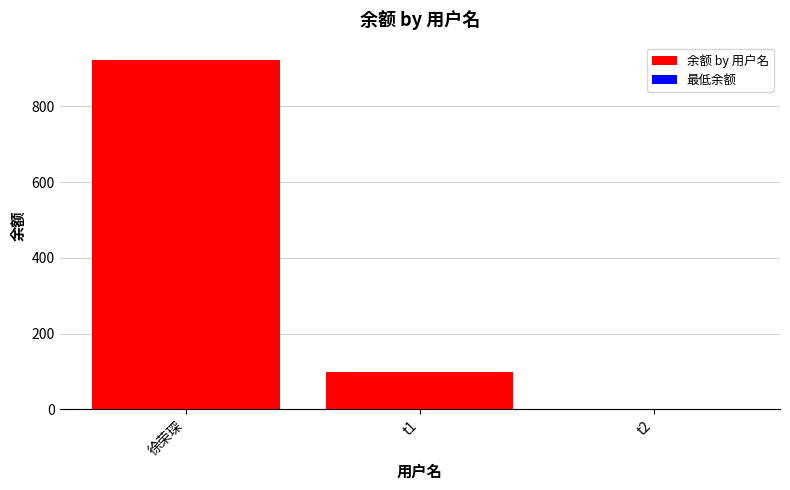

Count the number of categories in the chart.

2